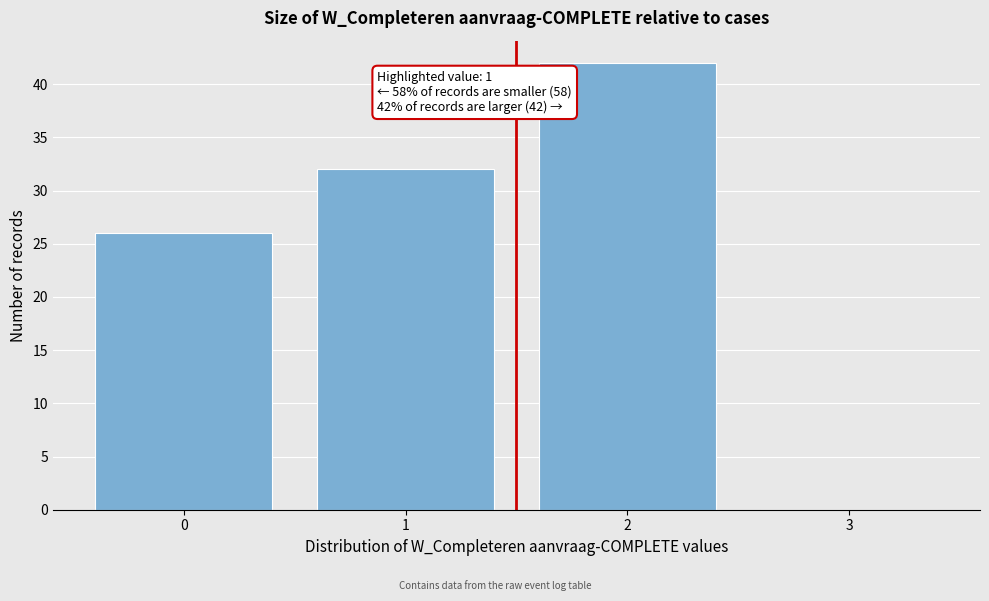

Reading left to right, transcribe all the data shown in this chart.

0=26	1=32	2=42	3=0